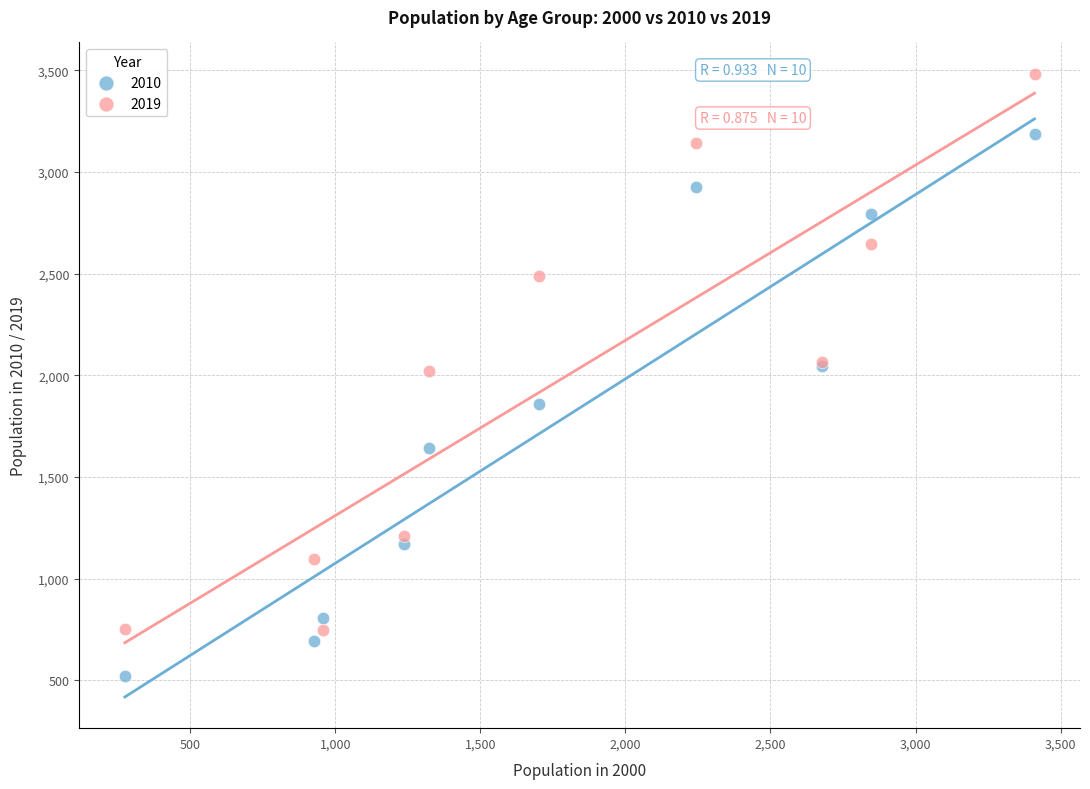

Which series reaches the maximum Y coordinate?

2019